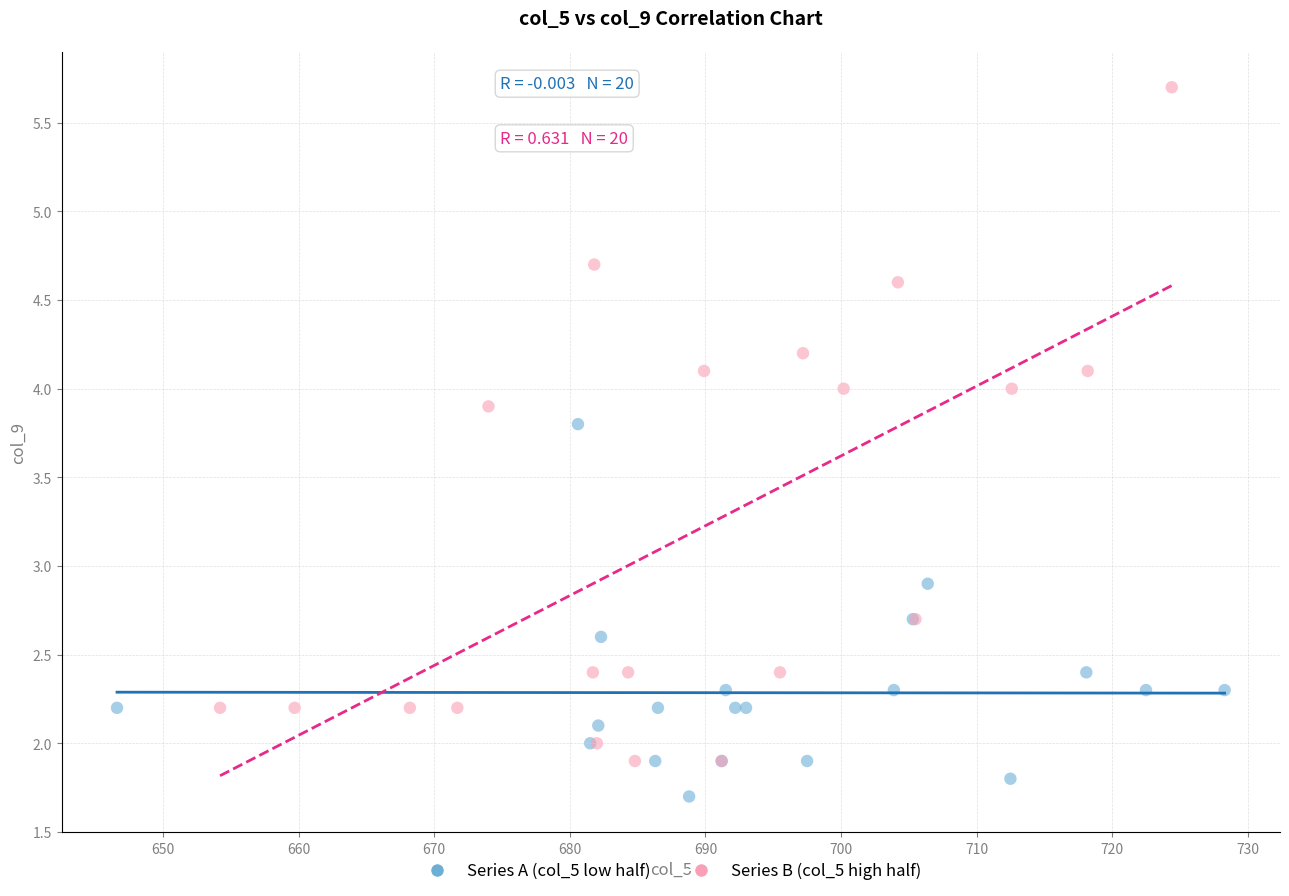

What are all the series names shown in the legend?

Series A (col_5 low half), Series B (col_5 high half)